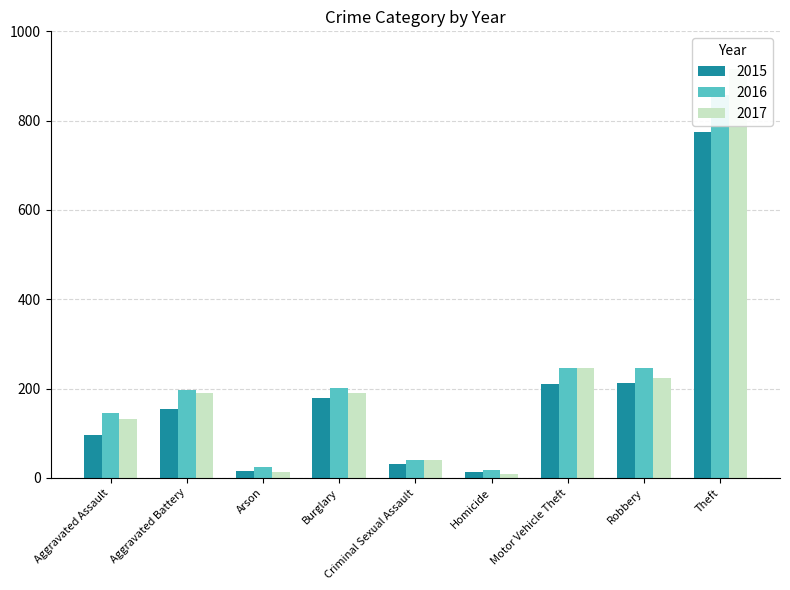

True or false: 2016 has a value of 564 at Theft.

False